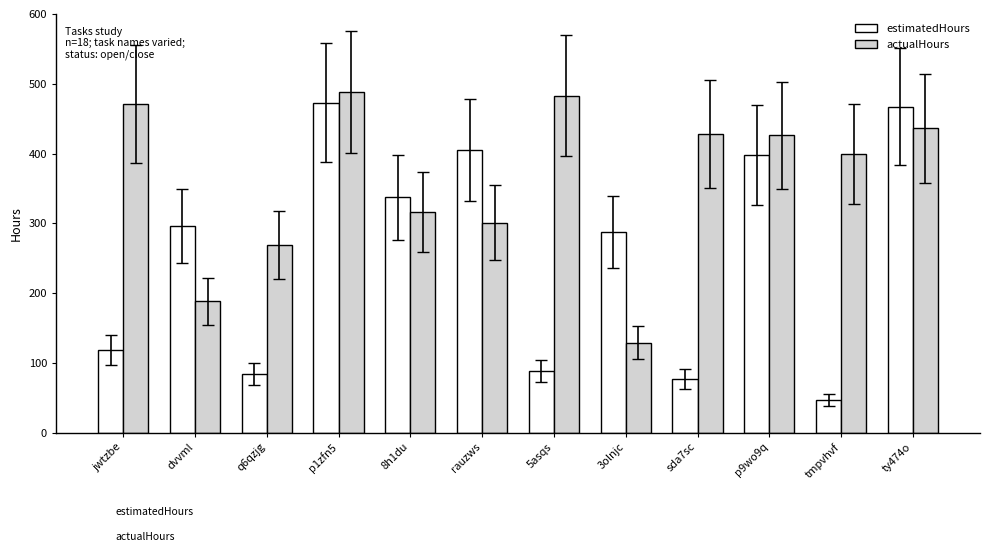

Which label corresponds to the smallest value in the chart?

tmpvhvf